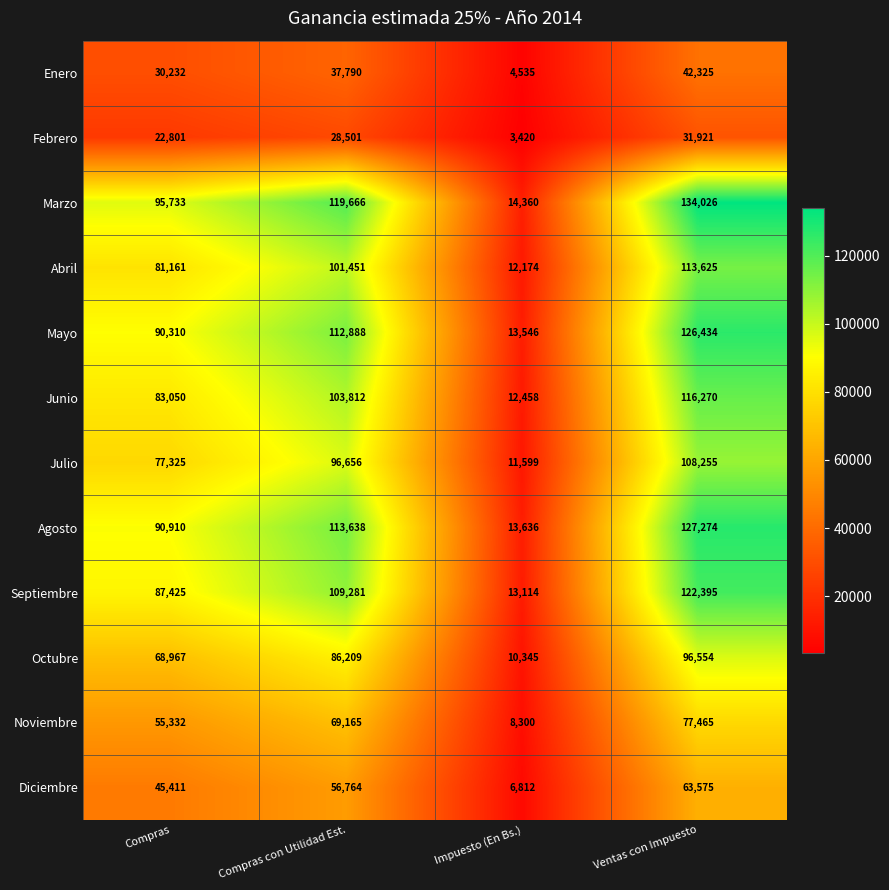

Read the Junio value at Compras con Utilidad Est., to the nearest 50.

103800